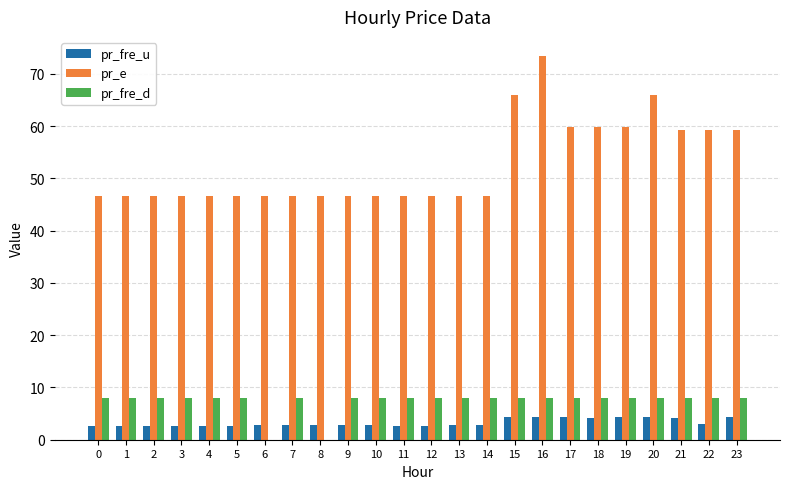

At which category is the sum across all series the highest?

16